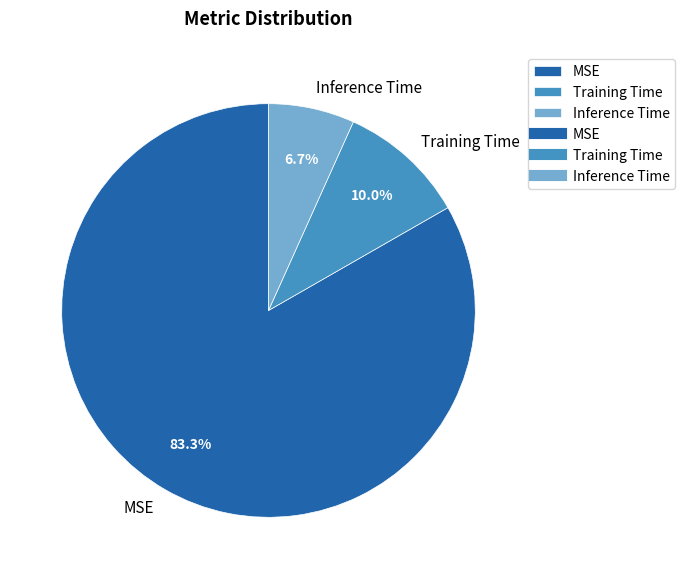

What is the majority slice?

MSE